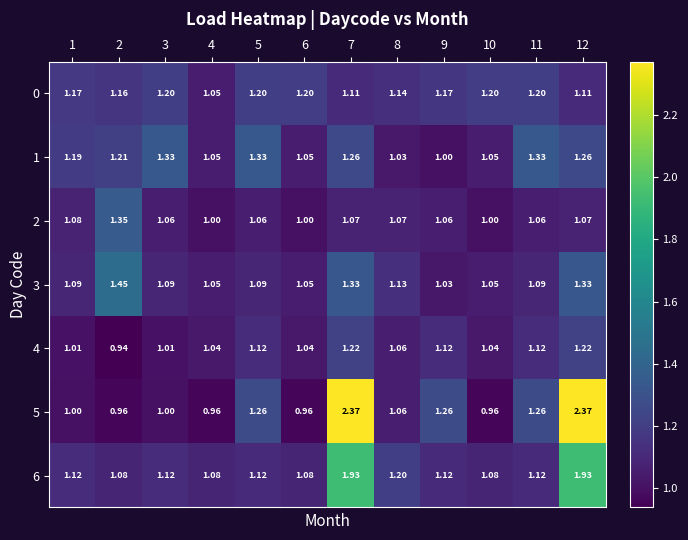

What is the difference between the highest and lowest values at 1?

0.2